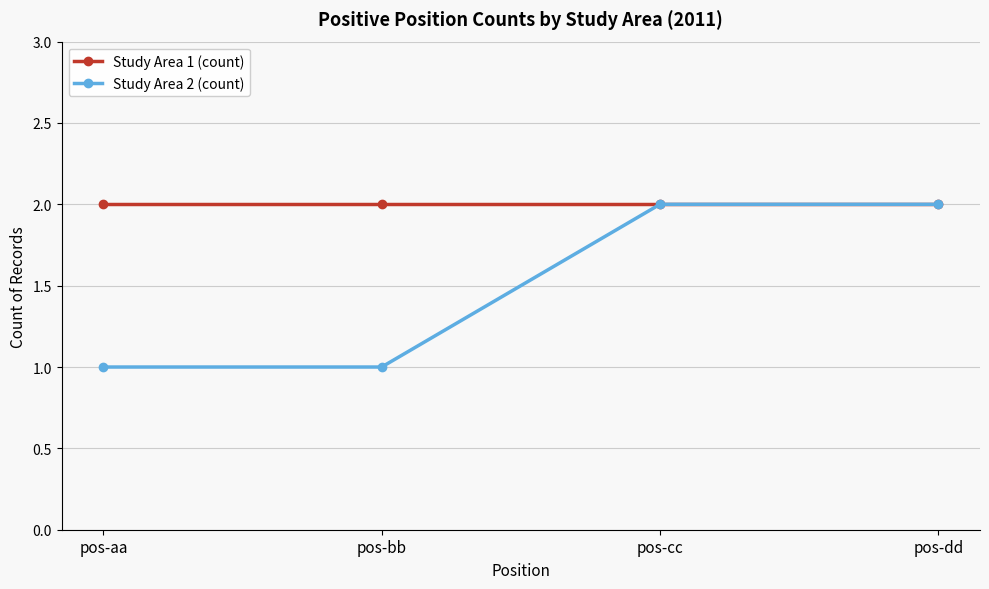

List the series in order of their overall mean, lowest first.

Study Area 2 (count), Study Area 1 (count)